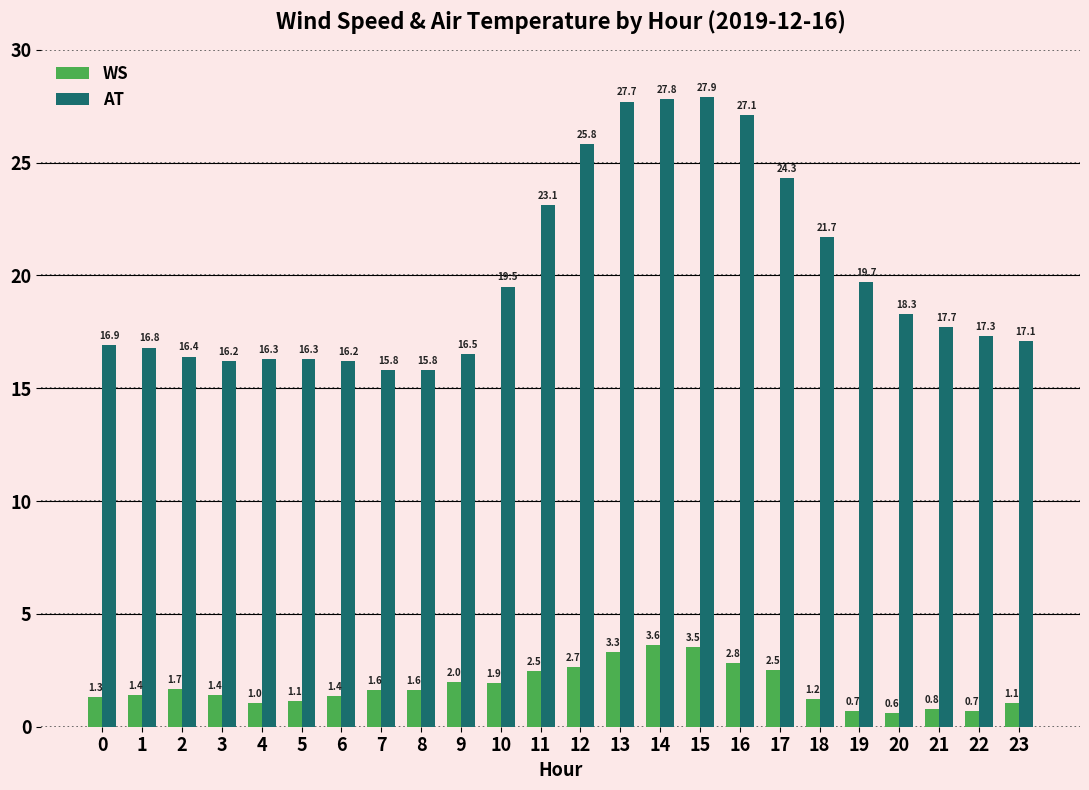

List the series in order of their peak value, highest first.

AT, WS